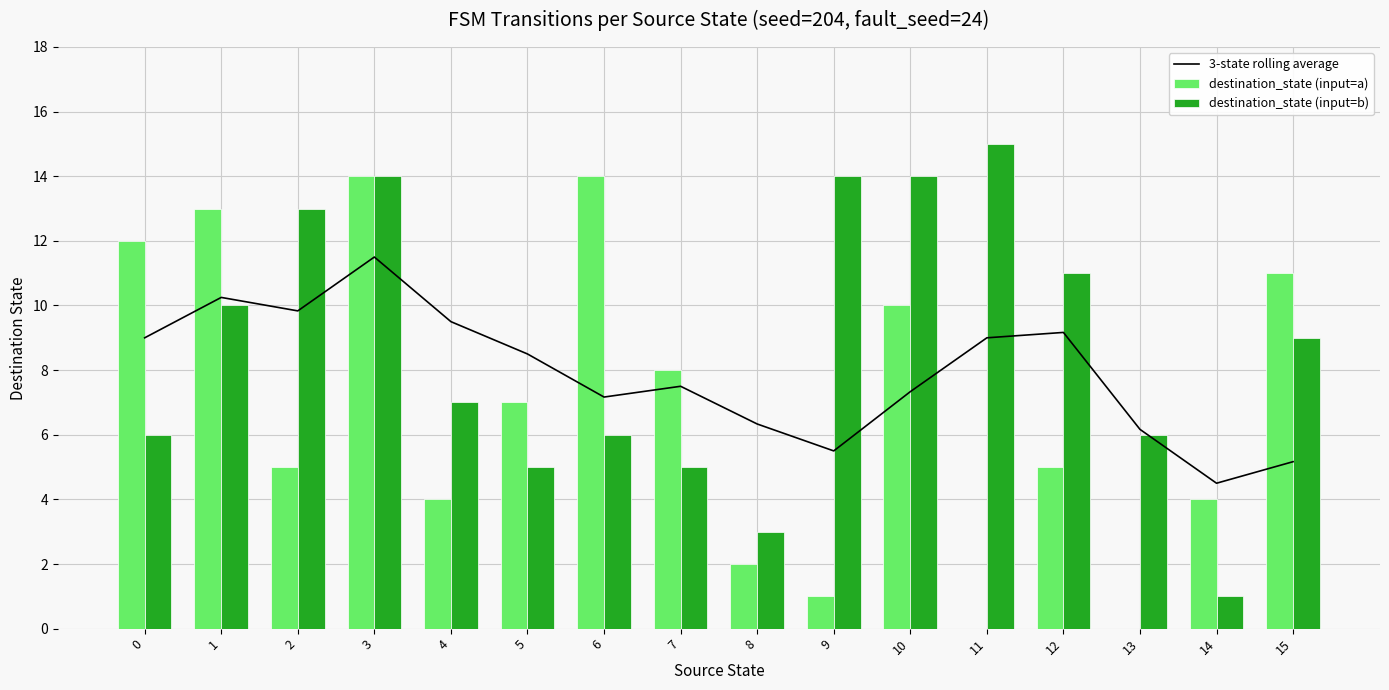

Reading left to right, what are all the values shown in this chart?

3-state rolling average: 9.0	10.2	9.8	11.5	9.5	8.5	7.2	7.5	6.3	5.5	7.3	9.0	9.2	6.2	4.5	5.2
destination_state (input=a): 12.0	13.0	5.0	14.0	4.0	7.0	14.0	8.0	2.0	1.0	10.0	0.0	5.0	0.0	4.0	11.0
destination_state (input=b): 6.0	10.0	13.0	14.0	7.0	5.0	6.0	5.0	3.0	14.0	14.0	15.0	11.0	6.0	1.0	9.0